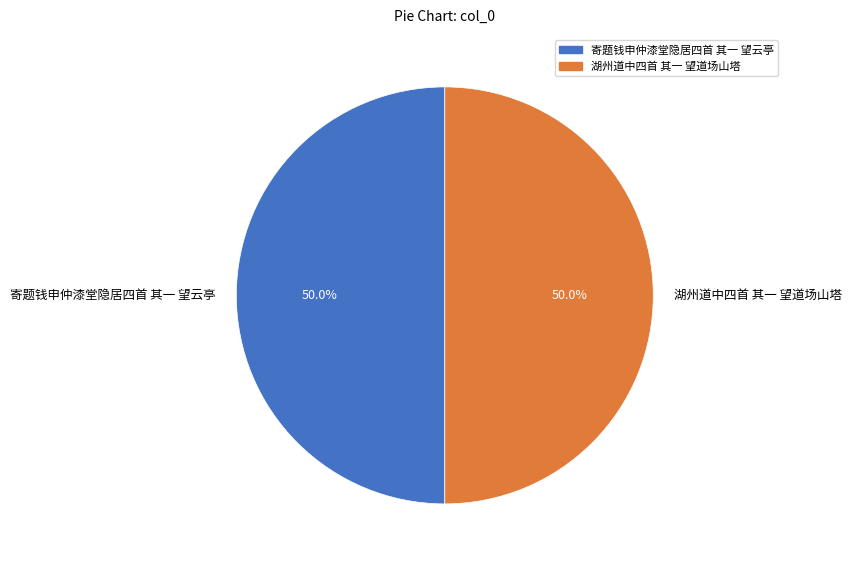

What is the ratio of the value at 湖州道中四首 其一 望道场山塔 to the value at 寄题钱申仲漆堂隐居四首 其一 望云亭?

1.0